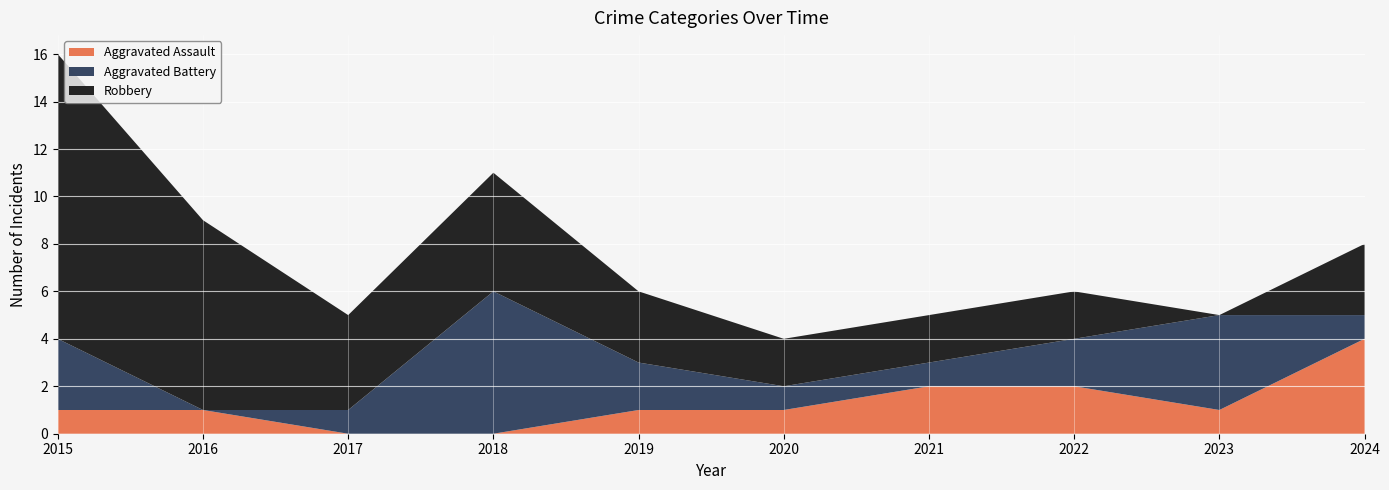

Reading left to right, extract all data points from this chart.

Aggravated Assault: 2015=1	2016=1	2017=0	2018=0	2019=1	2020=1	2021=2	2022=2	2023=1	2024=4
Aggravated Battery: 2015=3	2016=0	2017=1	2018=6	2019=2	2020=1	2021=1	2022=2	2023=4	2024=1
Robbery: 2015=12	2016=8	2017=4	2018=5	2019=3	2020=2	2021=2	2022=2	2023=0	2024=3